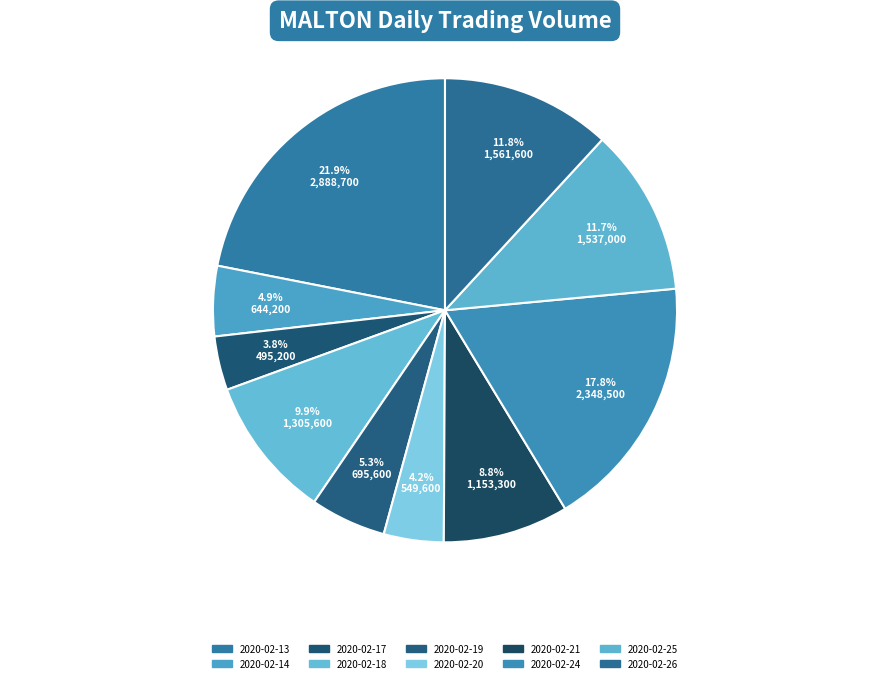

Which slice is the smallest?

2020-02-17